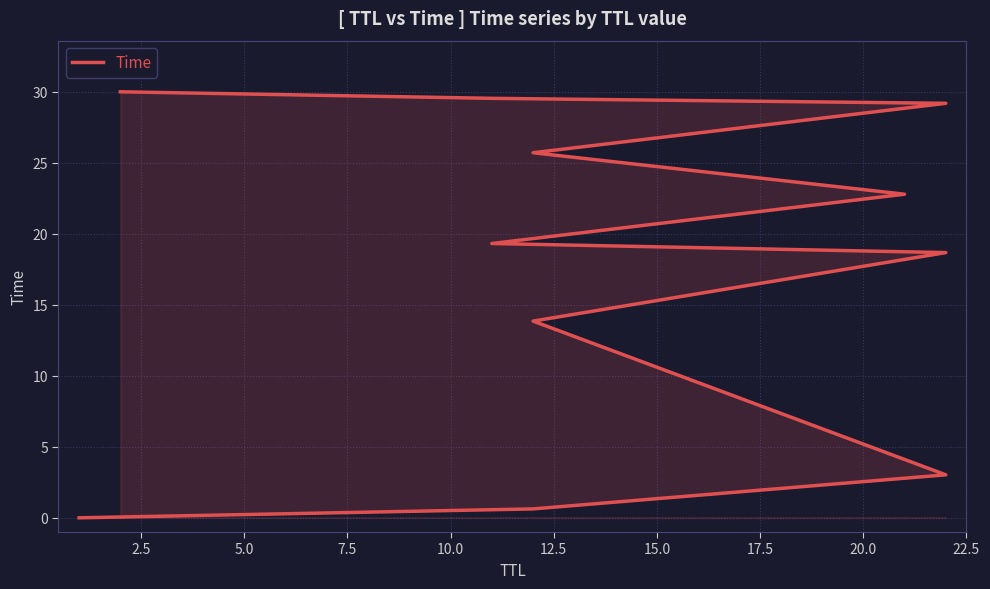

Approximately how many times larger is the value at 15.0 compared to 12.5?

1.2